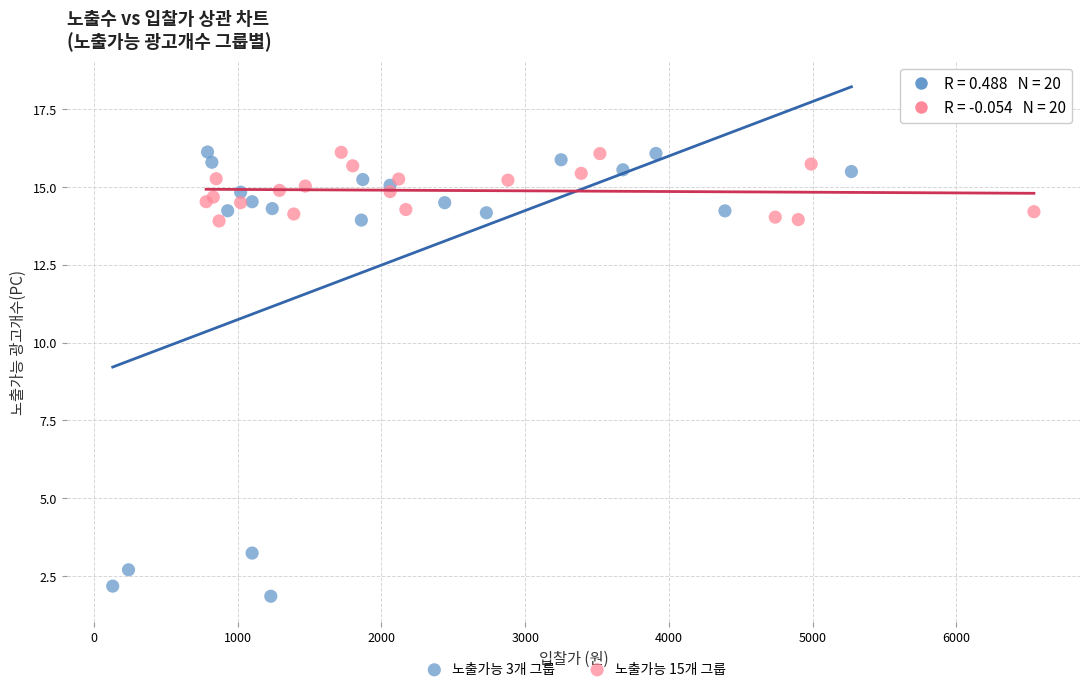

Which series reaches the minimum Y coordinate?

노출가능 3개 그룹